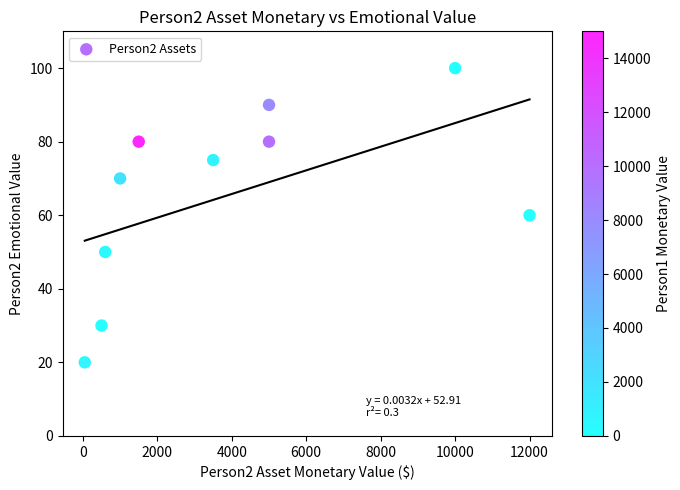

What is the range of X values (max minus min)?

11950